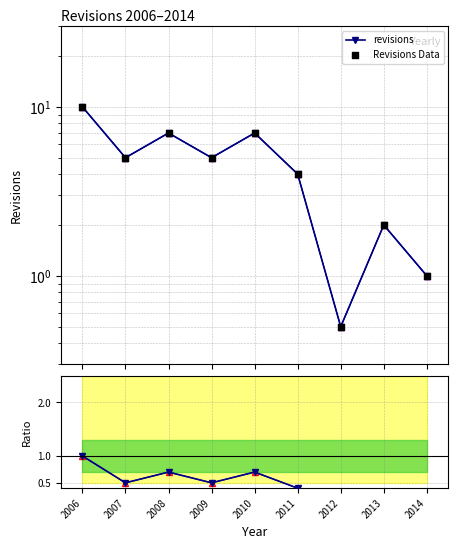

What is the total value across all series at 2009?

10.5